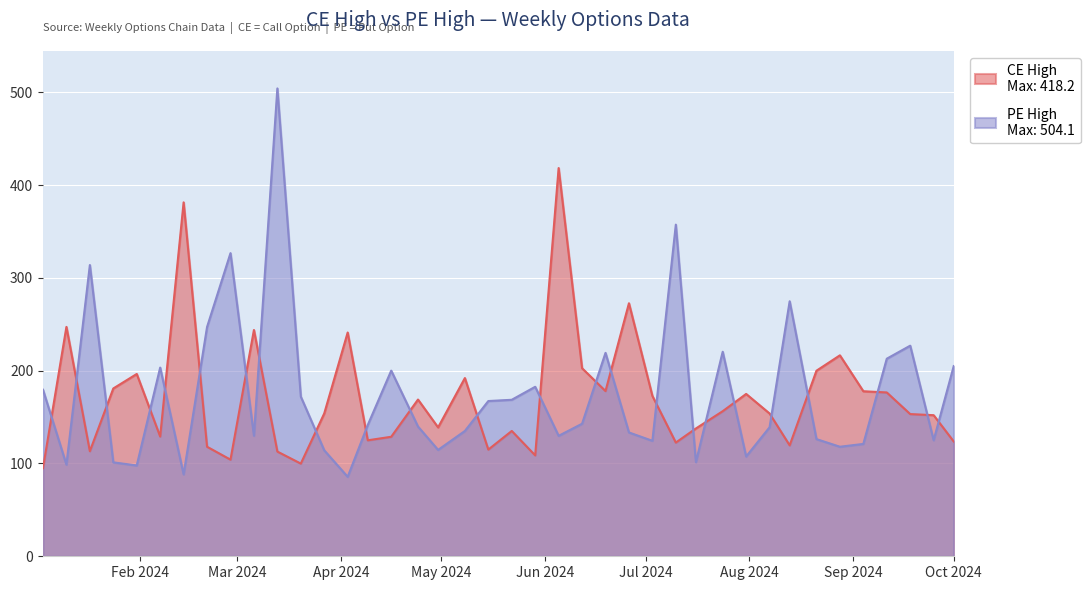

The value of PE High at 2024-09-04 is 30.7. True or false?

False